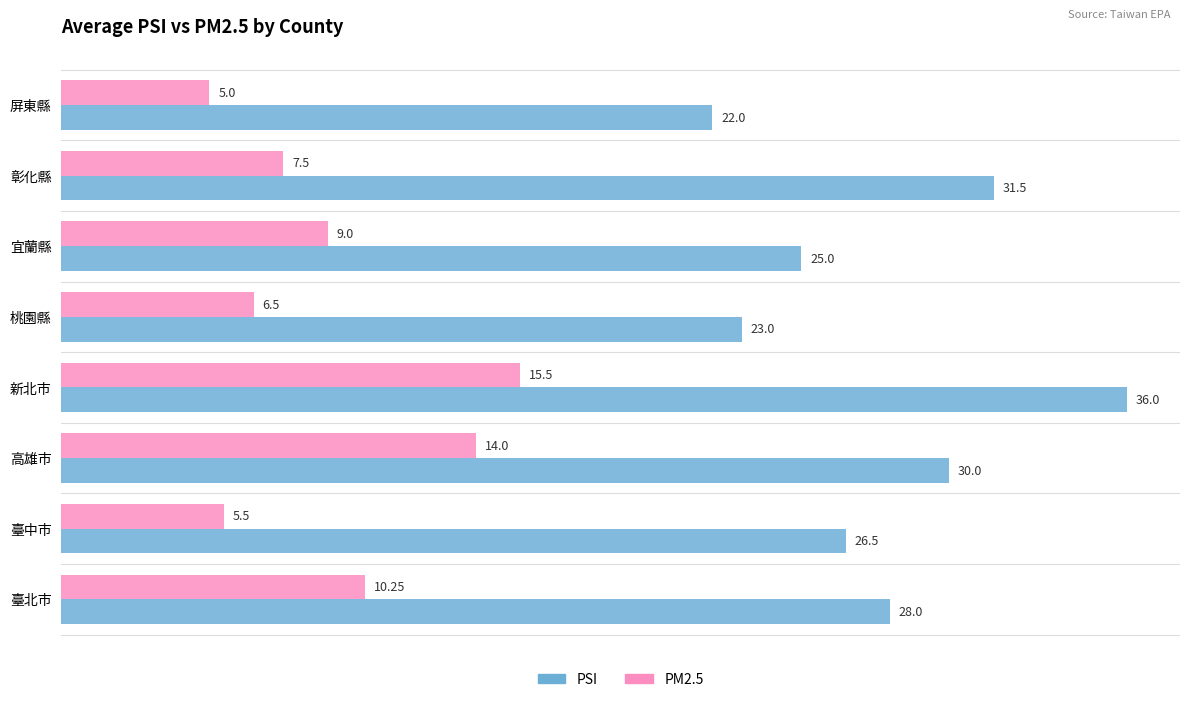

List the series in order of their peak value, highest first.

PSI, PM2.5